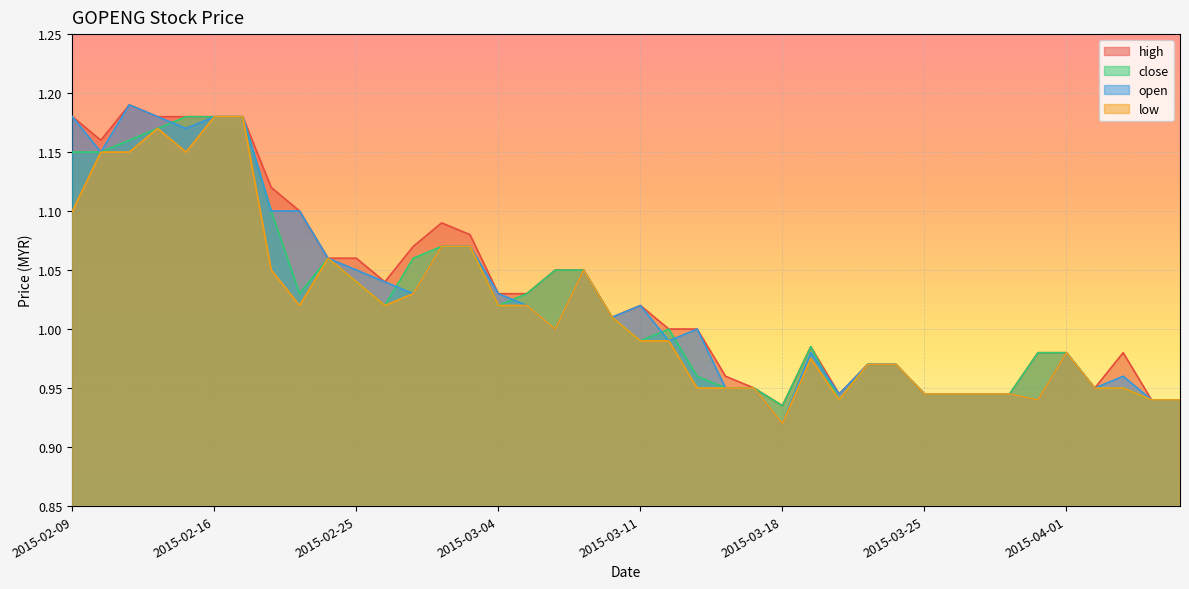

What is the difference between the highest and lowest values at 2015-03-13?

0.1